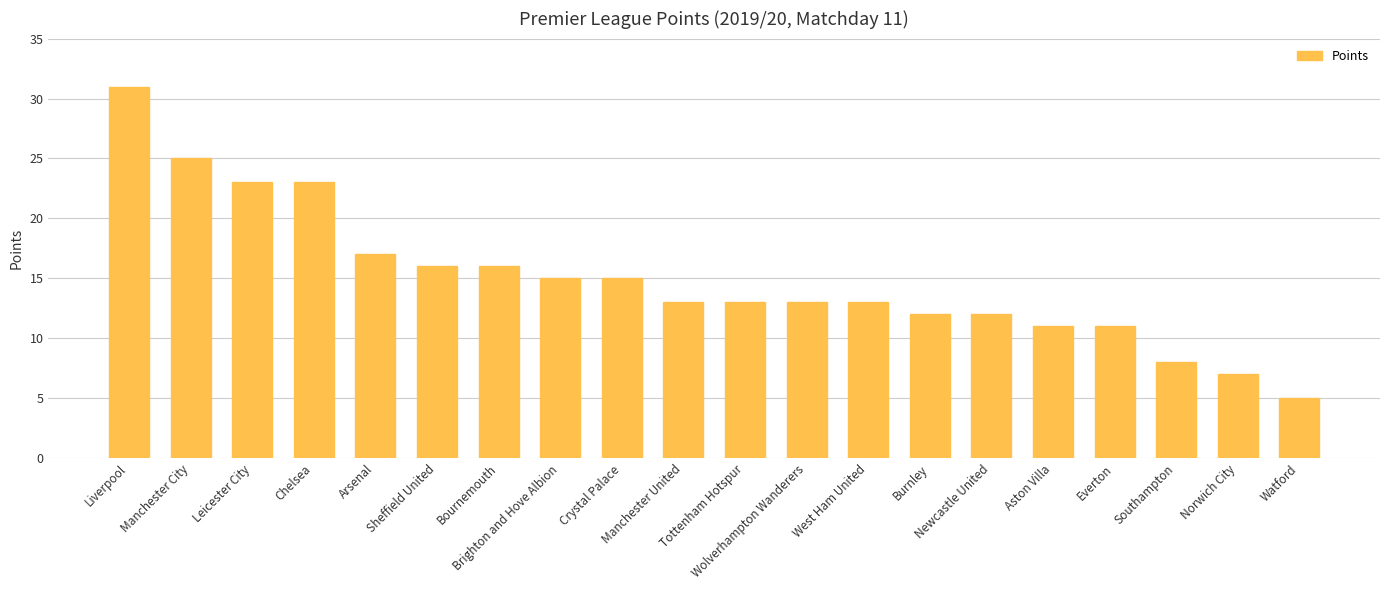

What is the smallest value displayed?

5